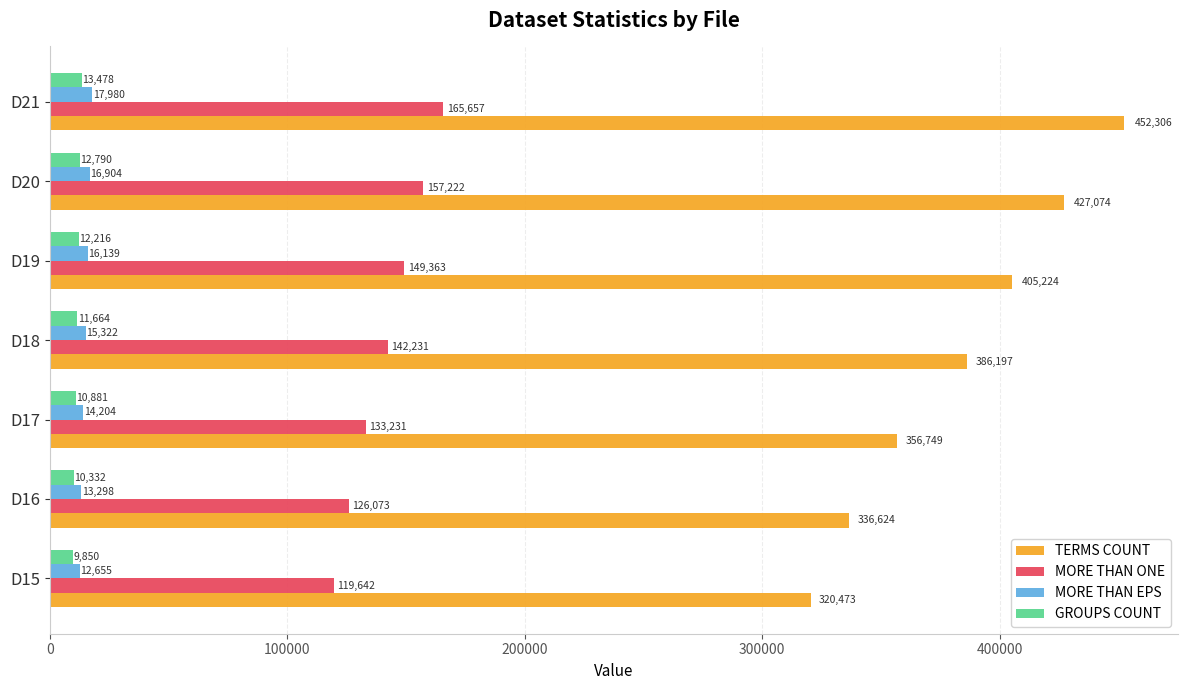

Which series has the largest total across all categories?

TERMS COUNT